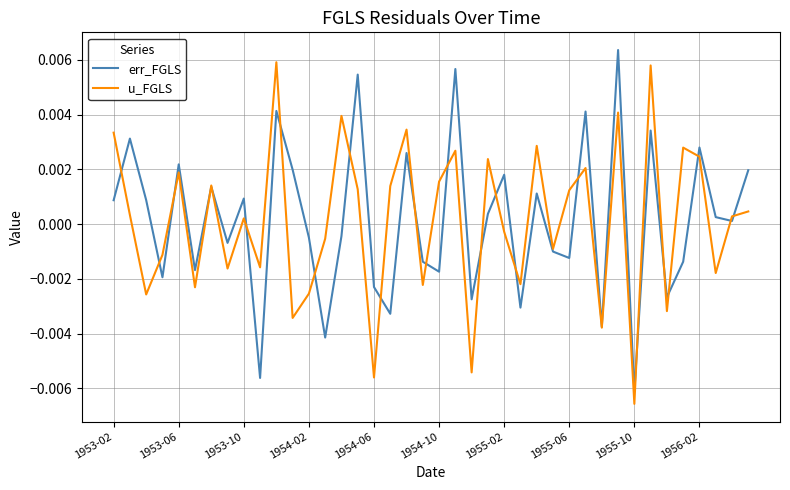

Is this an area chart (filled region under the line)?

No